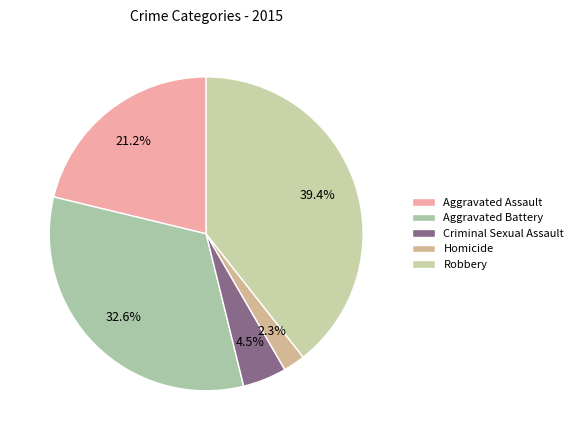

What portion of the pie excludes Homicide?

97.7%